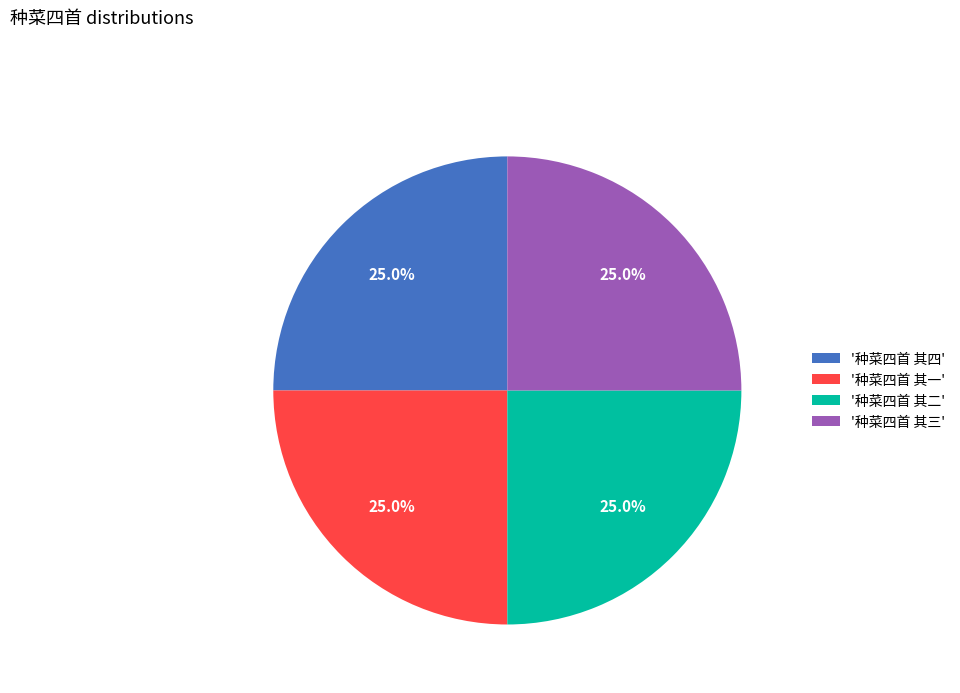

What is the total percentage of '种菜四首 其四' and '种菜四首 其一'?

50.0%